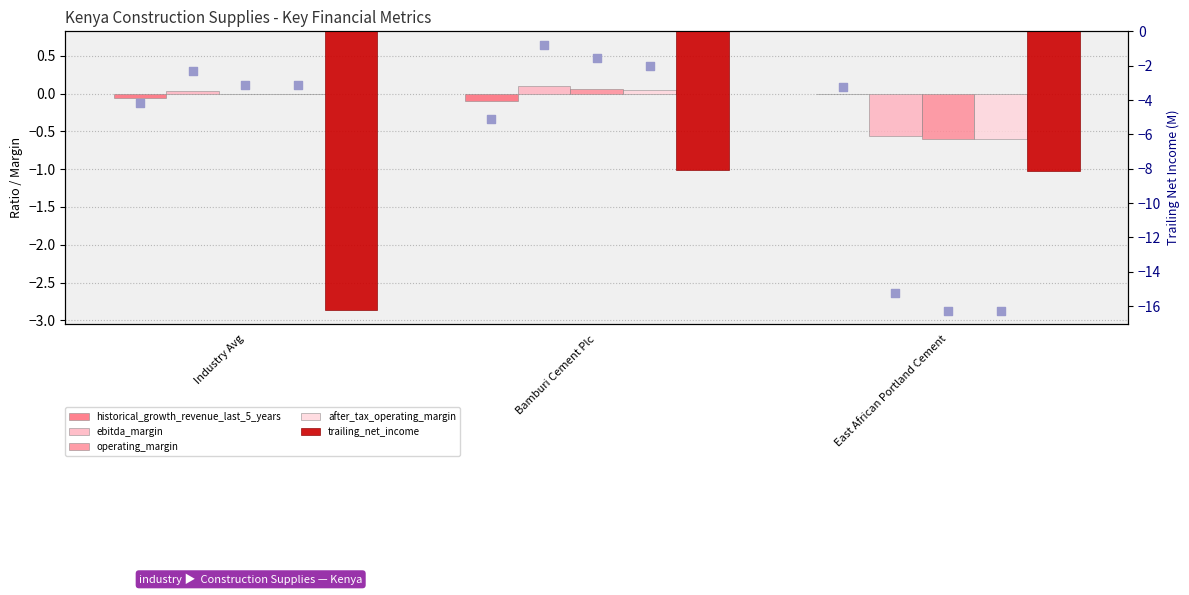

What is the total value across all series at Bamburi Cement Plc?

-8.0